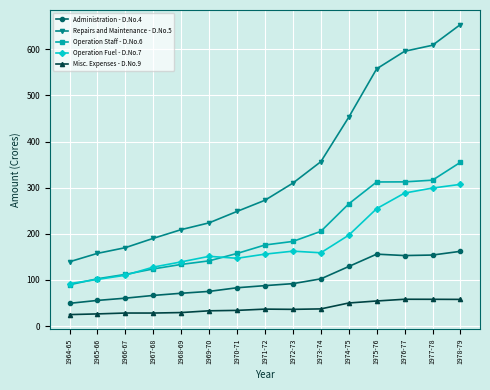

At which category does the chart reach its peak across all series?

1978-79